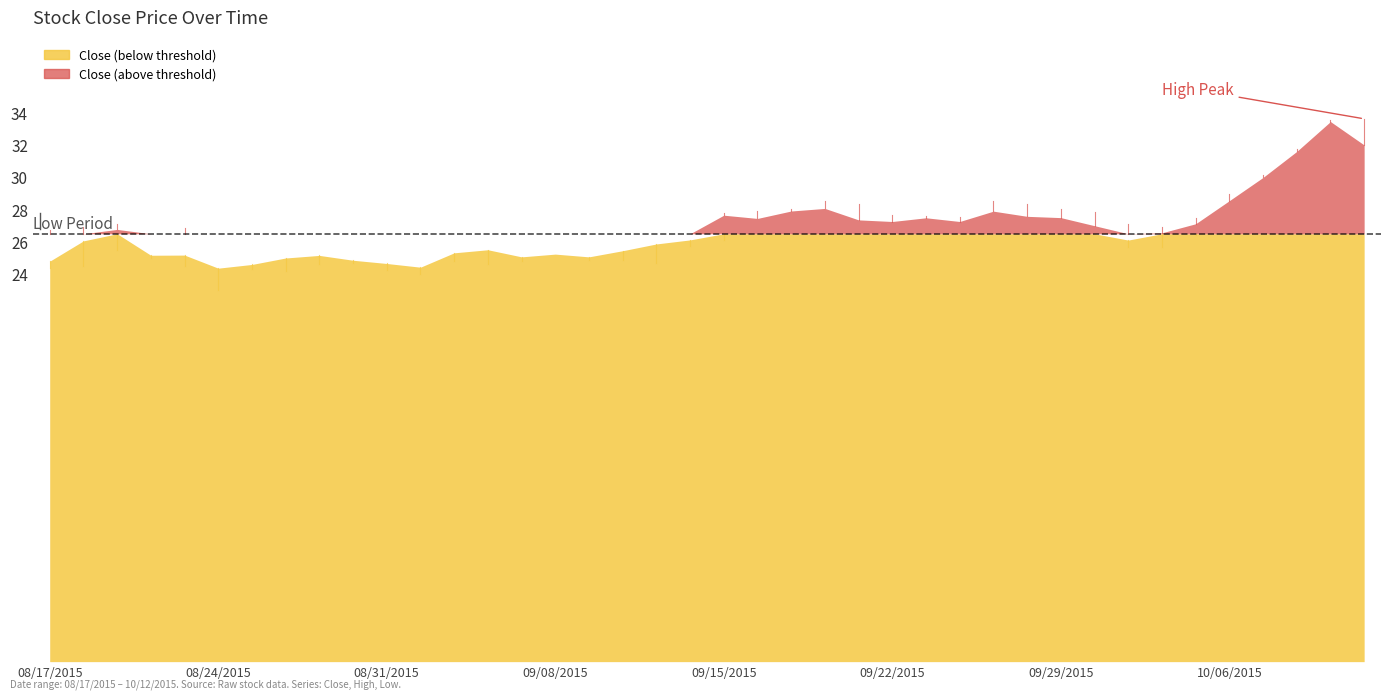

What is the spread (max minus min) of values at 09/30/2015?

1.3